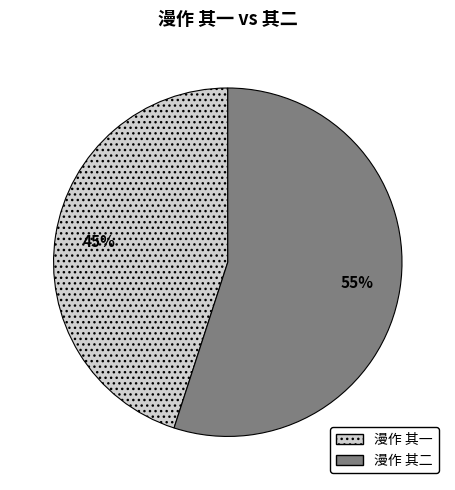

To the nearest percent, what portion does 漫作 其一 represent?

45%